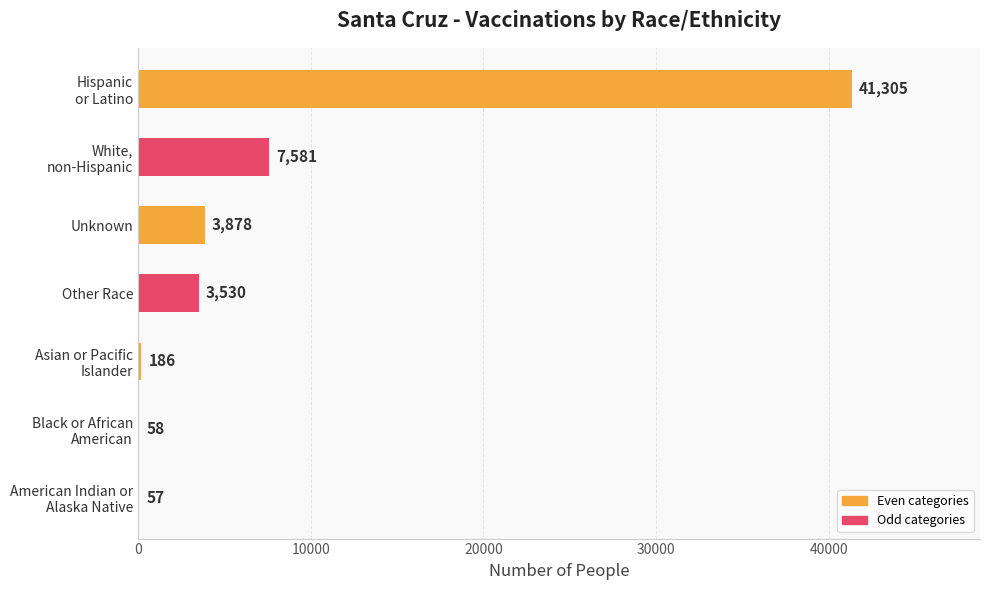

Where is the data nearest to the value 20681?

White,
non-Hispanic